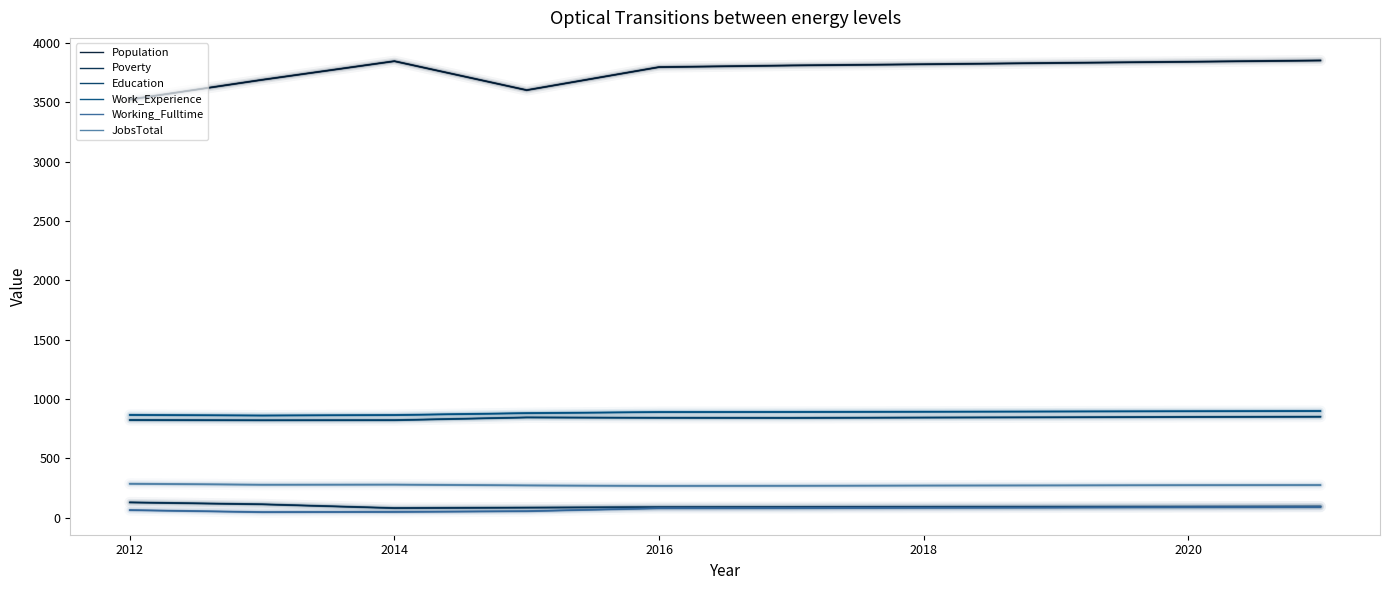

Does the chart have visible grid lines?

No